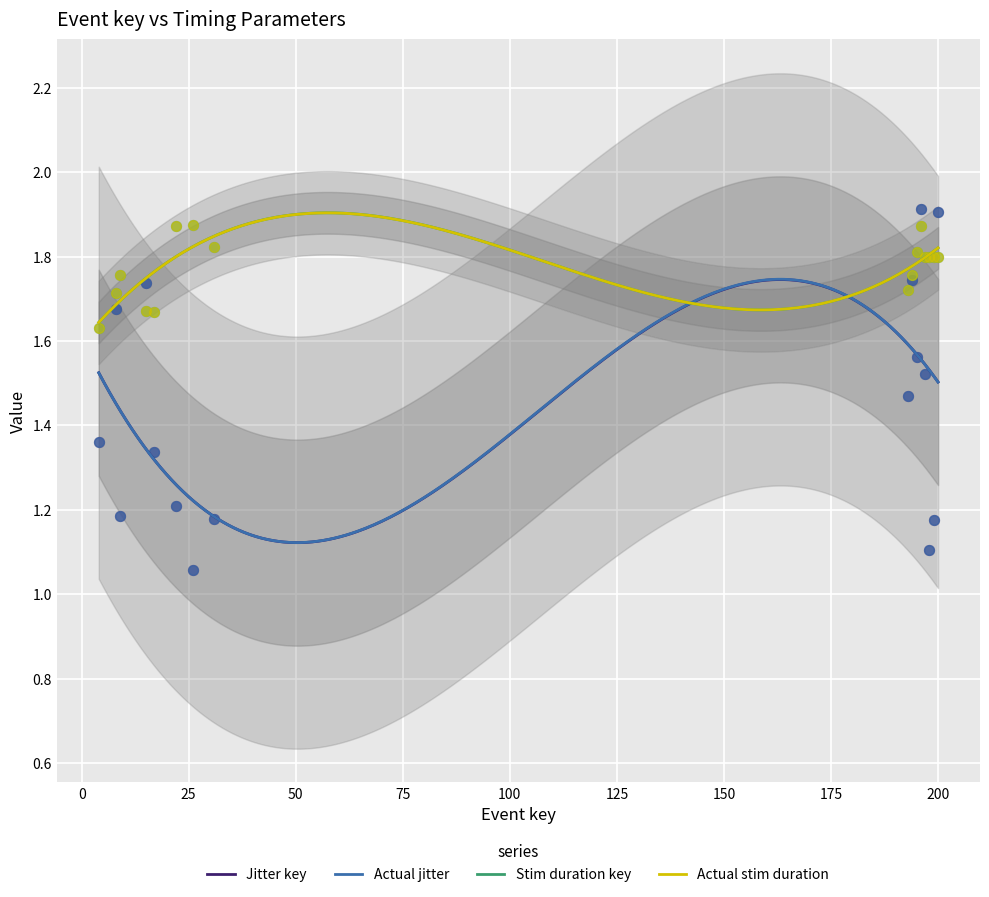

At which category is the sum across all series the highest?

196